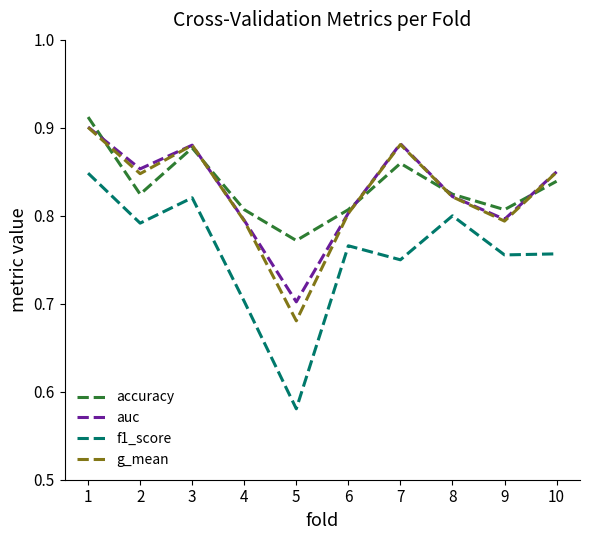

The value of auc at 3 is 0.4. True or false?

False